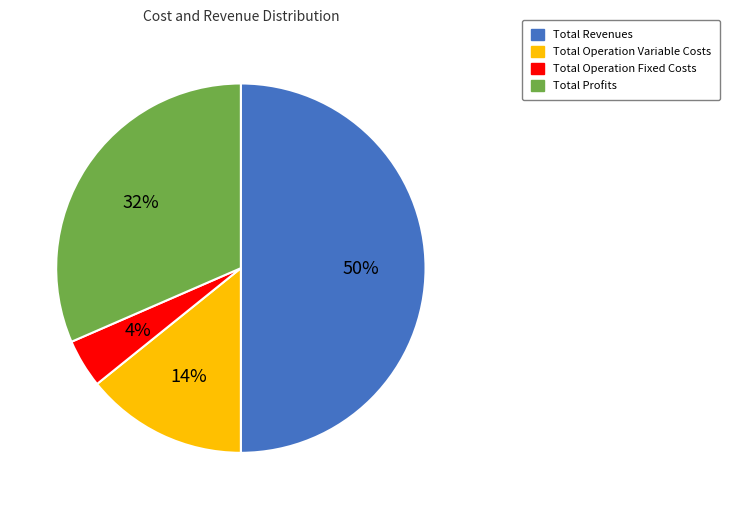

Does Total Operation Variable Costs account for over 50% of the chart?

No